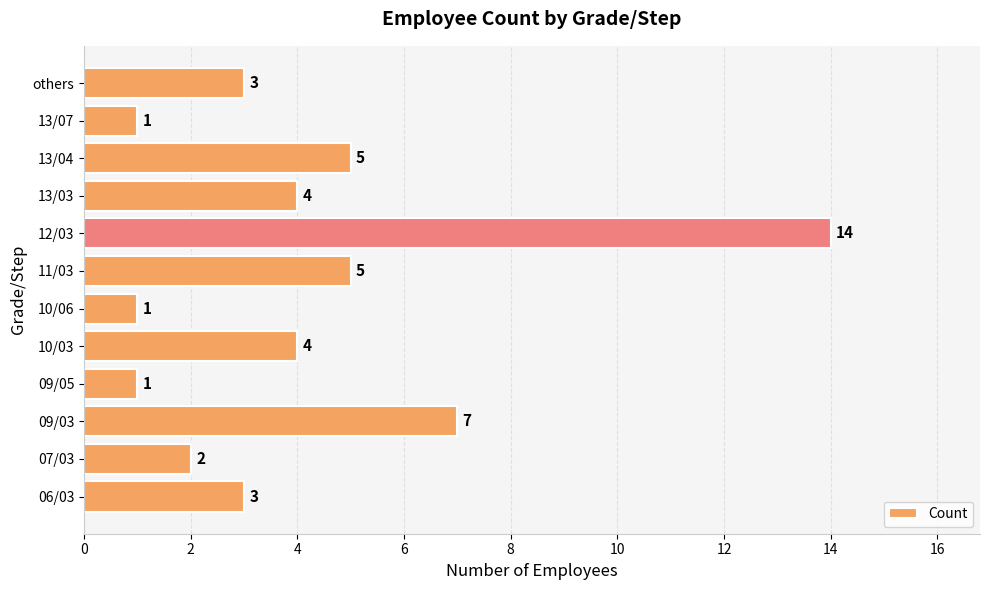

Reading bottom to top, transcribe all the data shown in this chart.

06/03=3	07/03=2	09/03=7	09/05=1	10/03=4	10/06=1	11/03=5	12/03=14	13/03=4	13/04=5	13/07=1	others=3